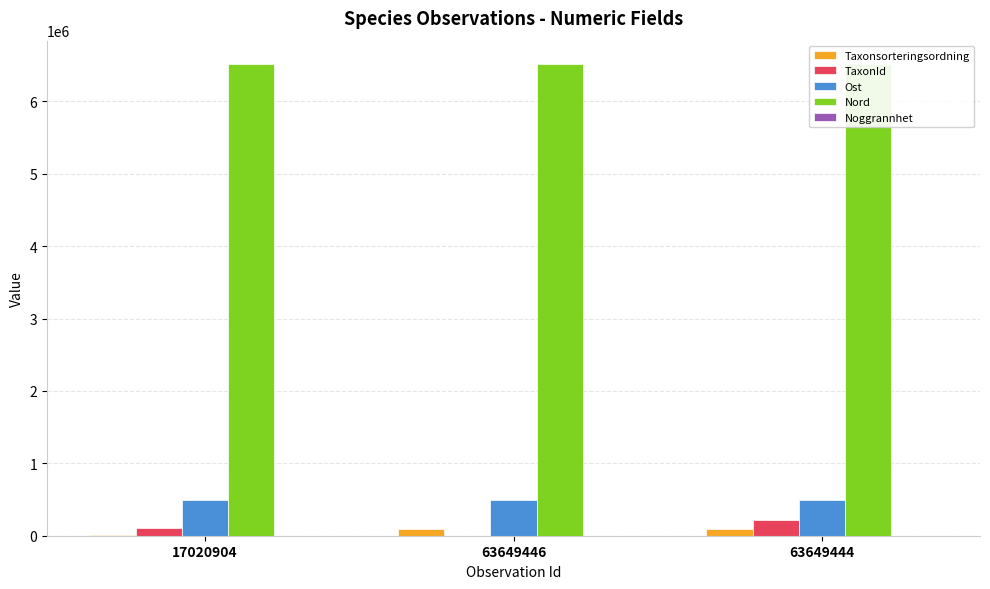

Reading left to right, what are all the values shown in this chart?

Taxonsorteringsordning: 17020904=4711.0	63649446=93054.0	63649444=98520.0
TaxonId: 17020904=100299.0	63649446=2810.0	63649444=222498.0
Ost: 17020904=499634.9	63649446=499533.1	63649444=499533.1
Nord: 17020904=6512815.1	63649446=6512919.9	63649444=6512919.9
Noggrannhet: 17020904=25.0	63649446=25.0	63649444=25.0